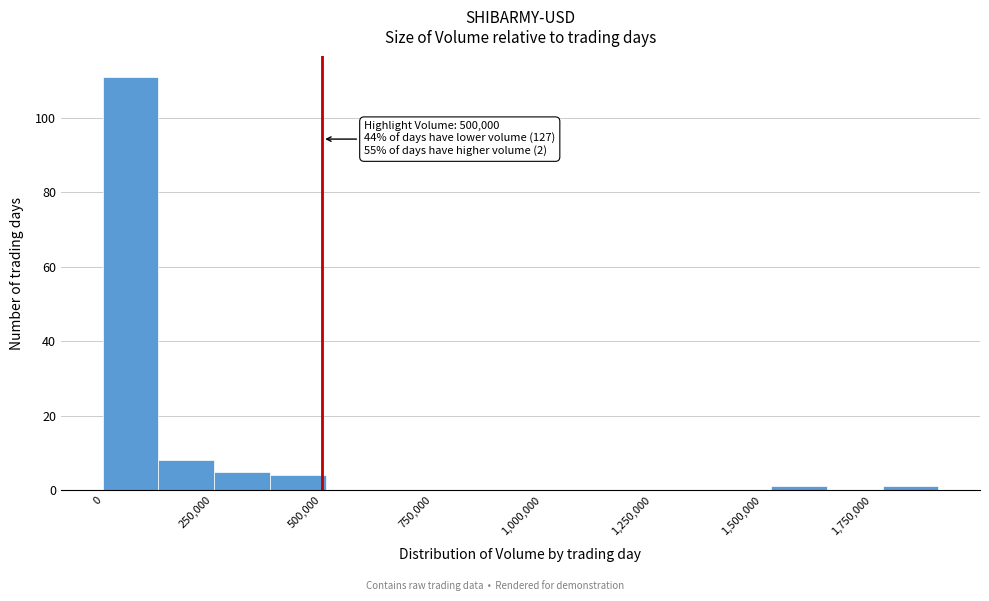

Around what value on the x-axis is the tallest bar? Give the approximate position of its centre, as read against the axis.

50000